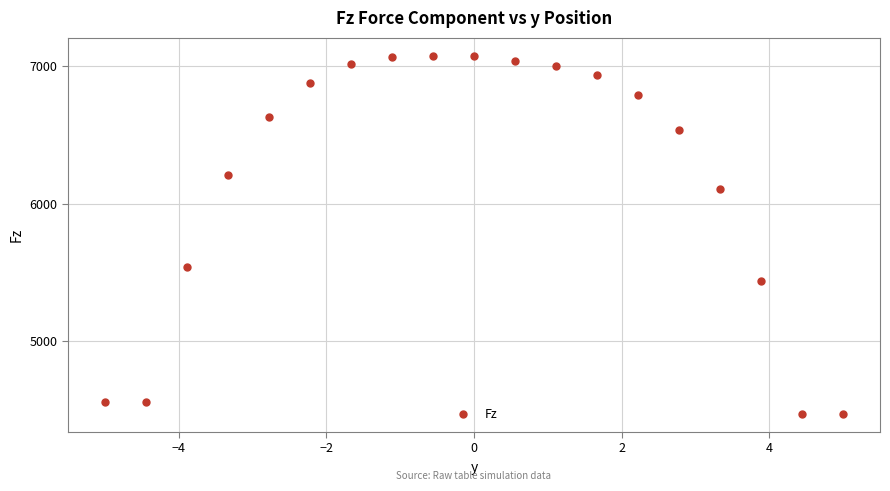

What is the range of X values (max minus min)?

10.0